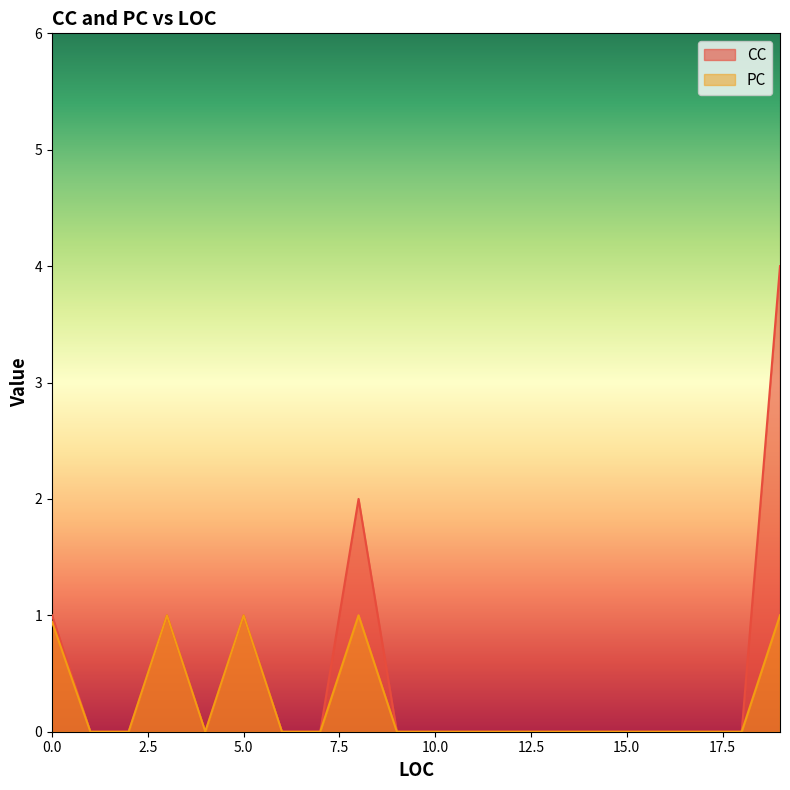

Rank the series by their maximum value, from highest to lowest.

CC, PC